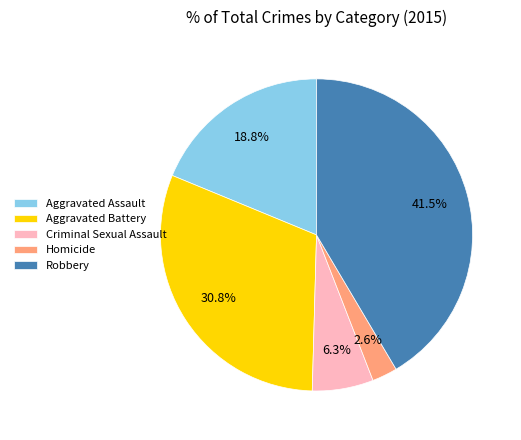

True or false: Robbery accounts for 50% of the total.

False